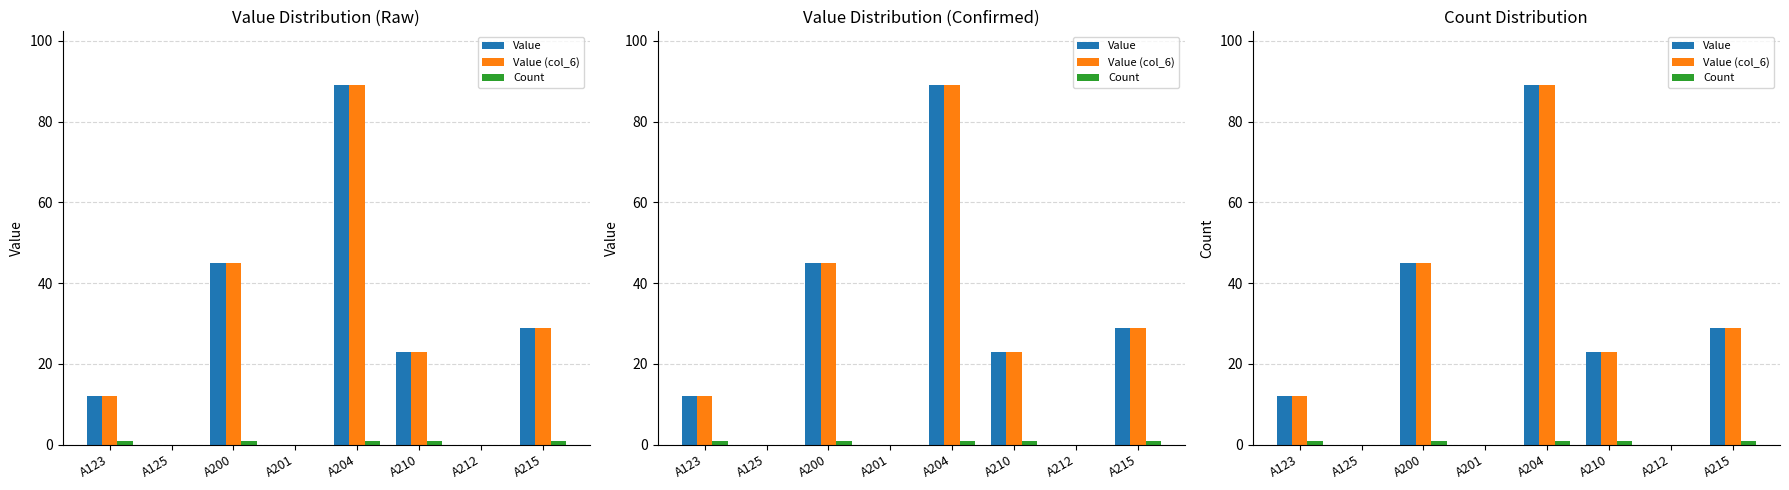

Where is Value (col_6) nearest to the value 44?

A200